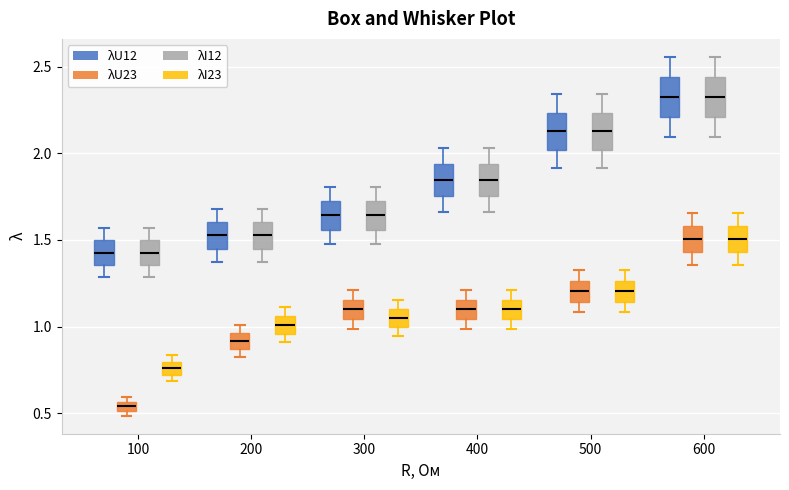

Which box has the lowest median line?

100 (λU23)